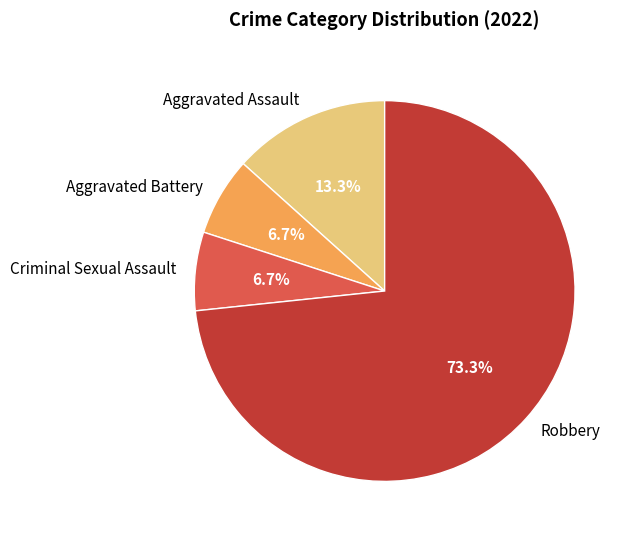

Does any single category account for the majority?

Yes